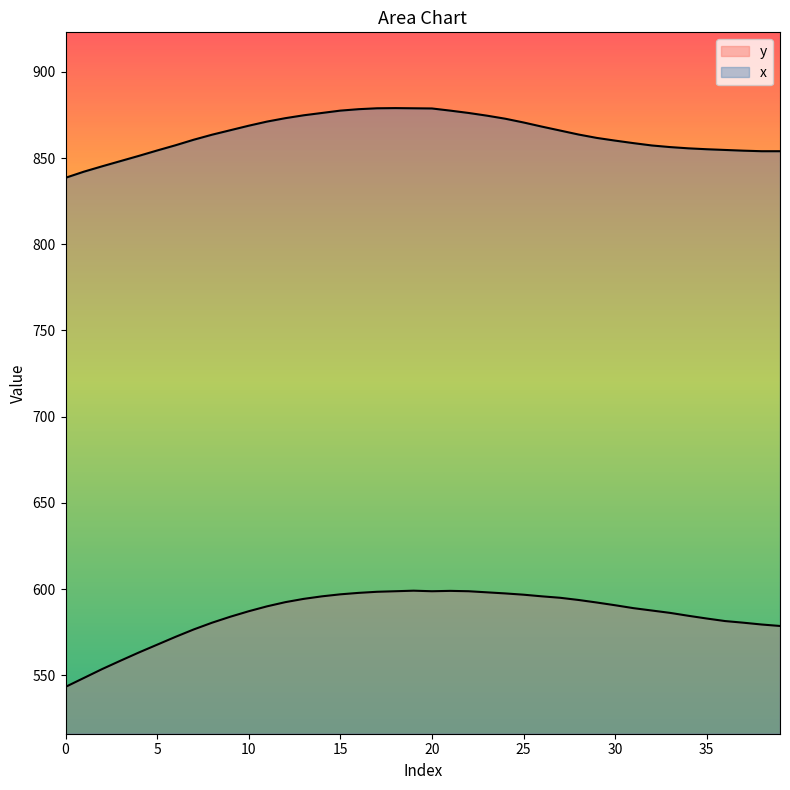

What is the value of the y point at the 24th from the left?

598.1